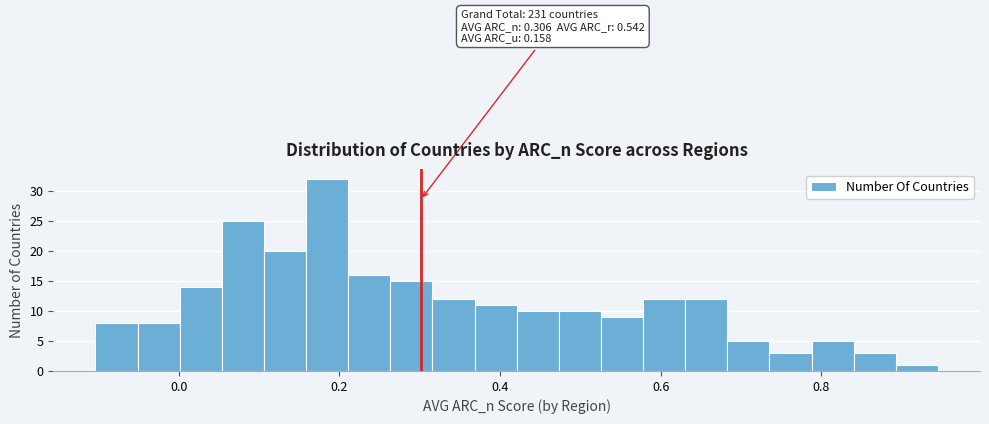

Around what value on the x-axis is the tallest bar? Give the approximate position of its centre, as read against the axis.

0.18